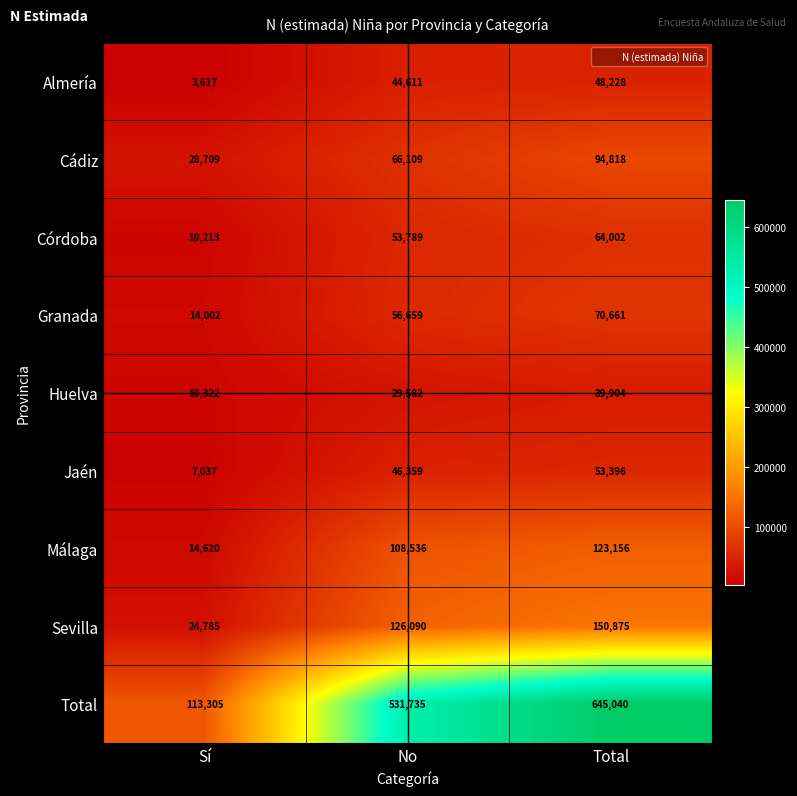

What is the difference between the maximum and minimum values in the Córdoba series?

53789